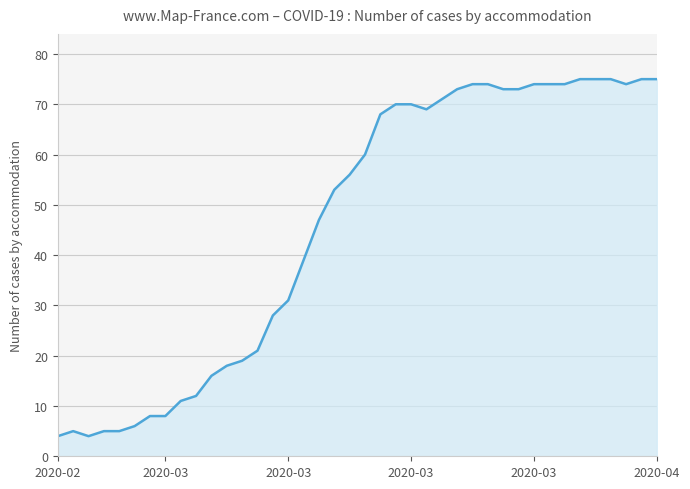

What is the difference between the maximum and minimum values?

71